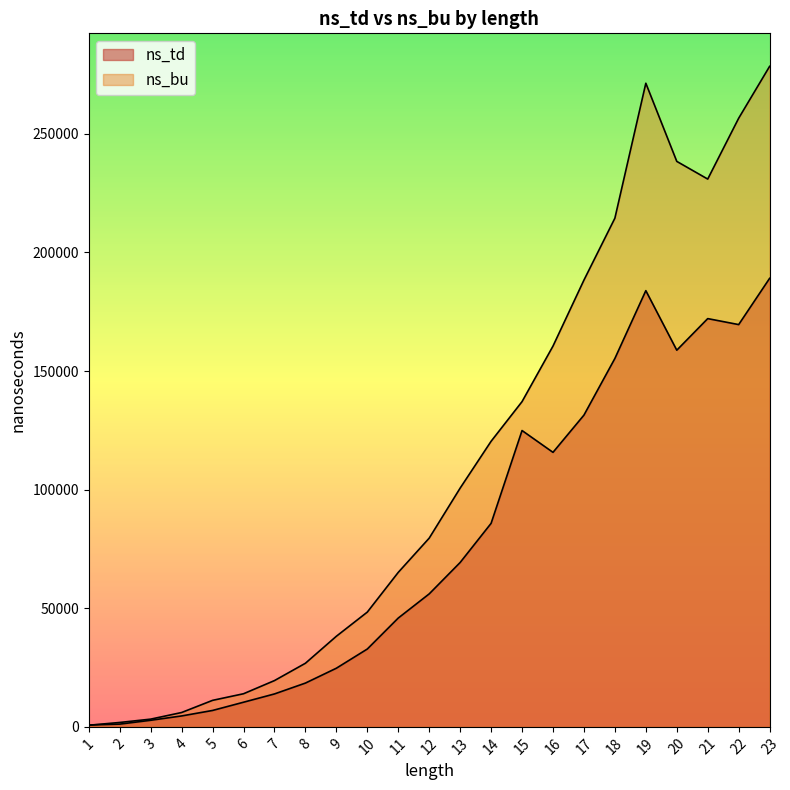

Where do ns_bu and ns_td first cross each other?

1 and 2